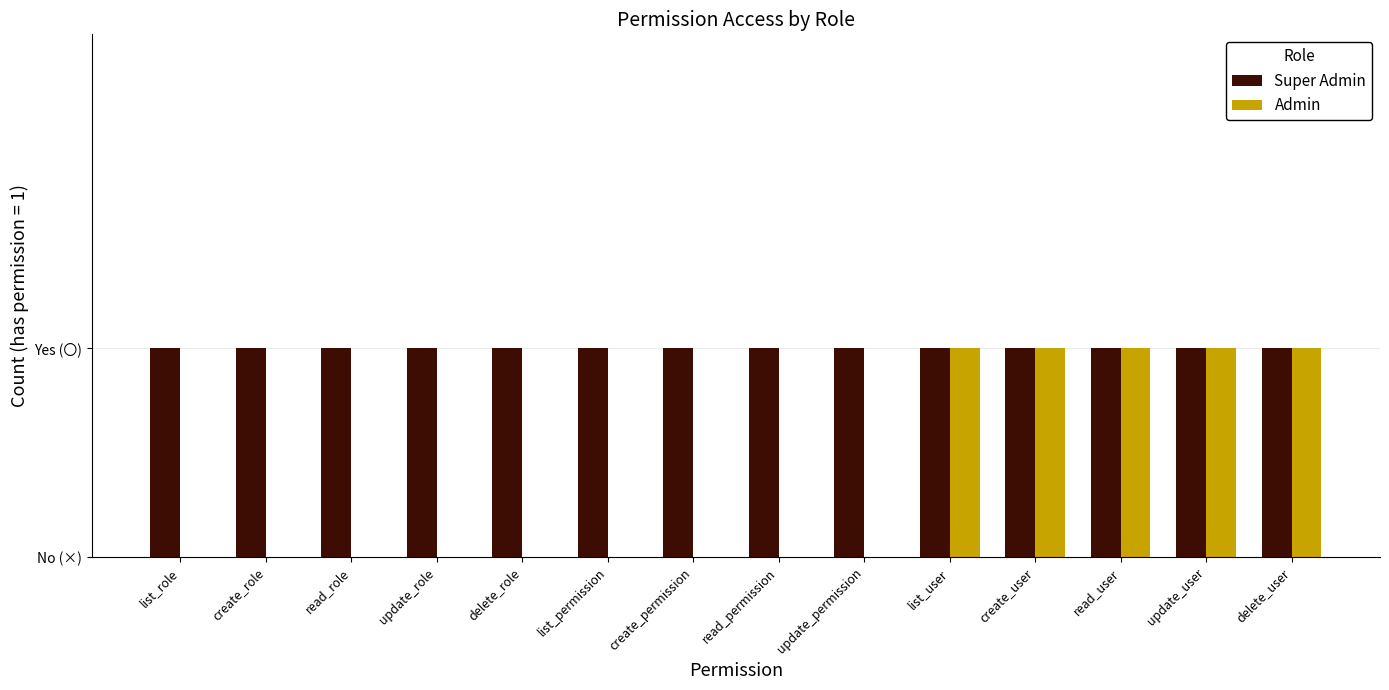

What is the difference between the Admin values at update_permission and read_user?

1